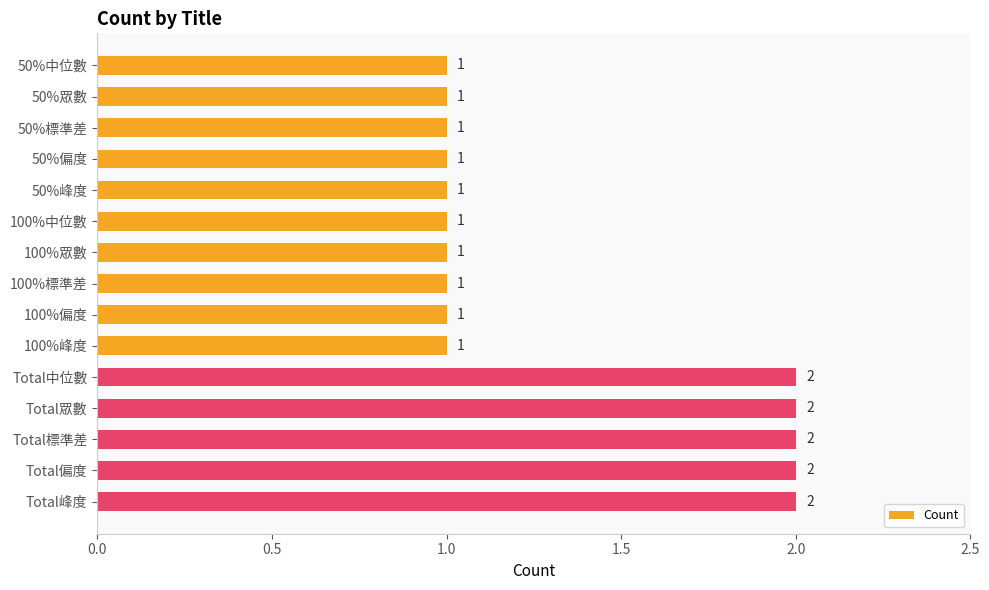

The chart shows a value of 2 at 100%峰度. True or false?

False